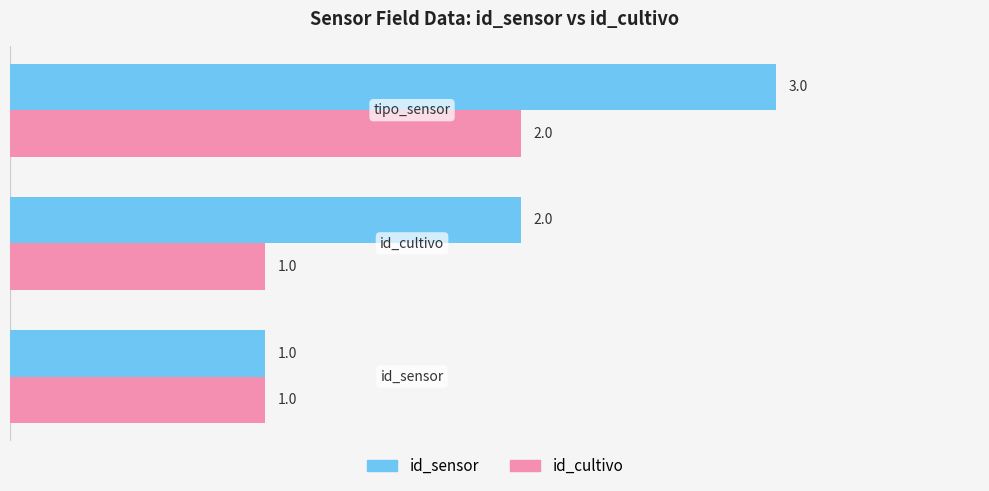

How many categories are shown in the chart?

3